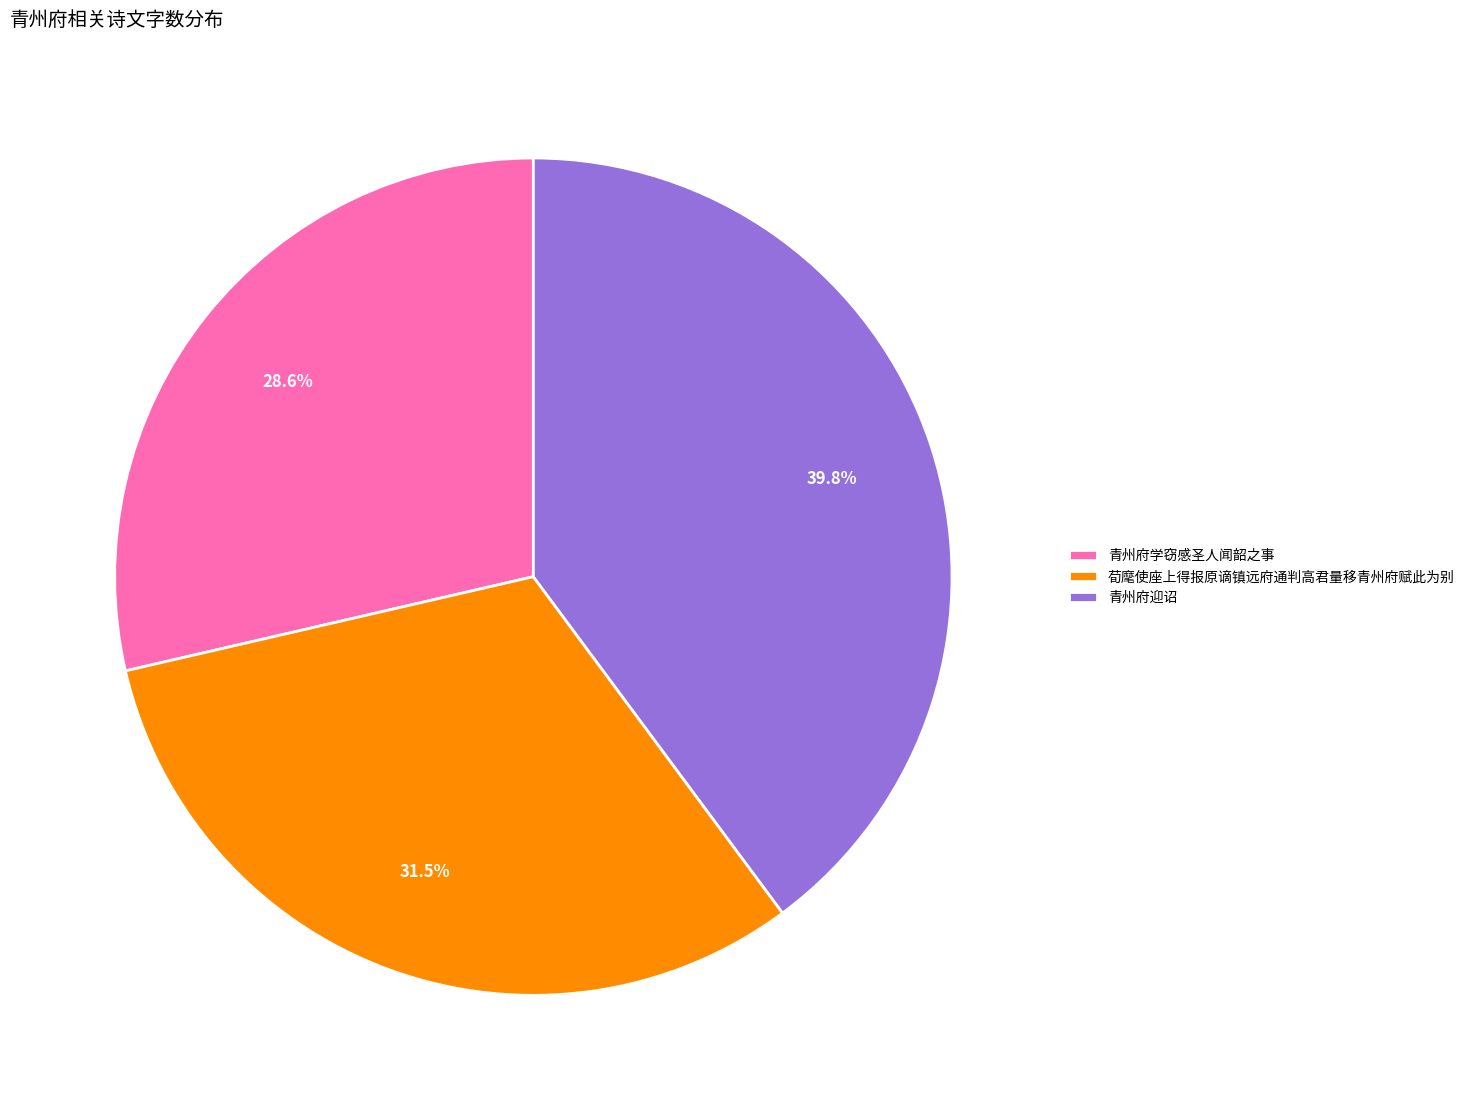

True or false: 青州府迎诏 accounts for 40% of the total.

True